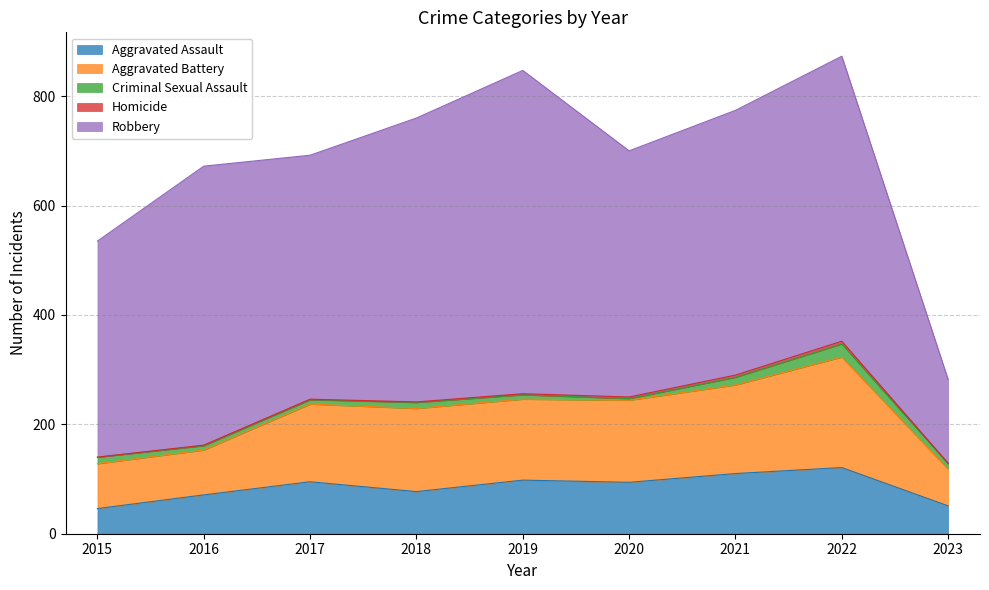

The value of Aggravated Assault at 2016 is 71. True or false?

True